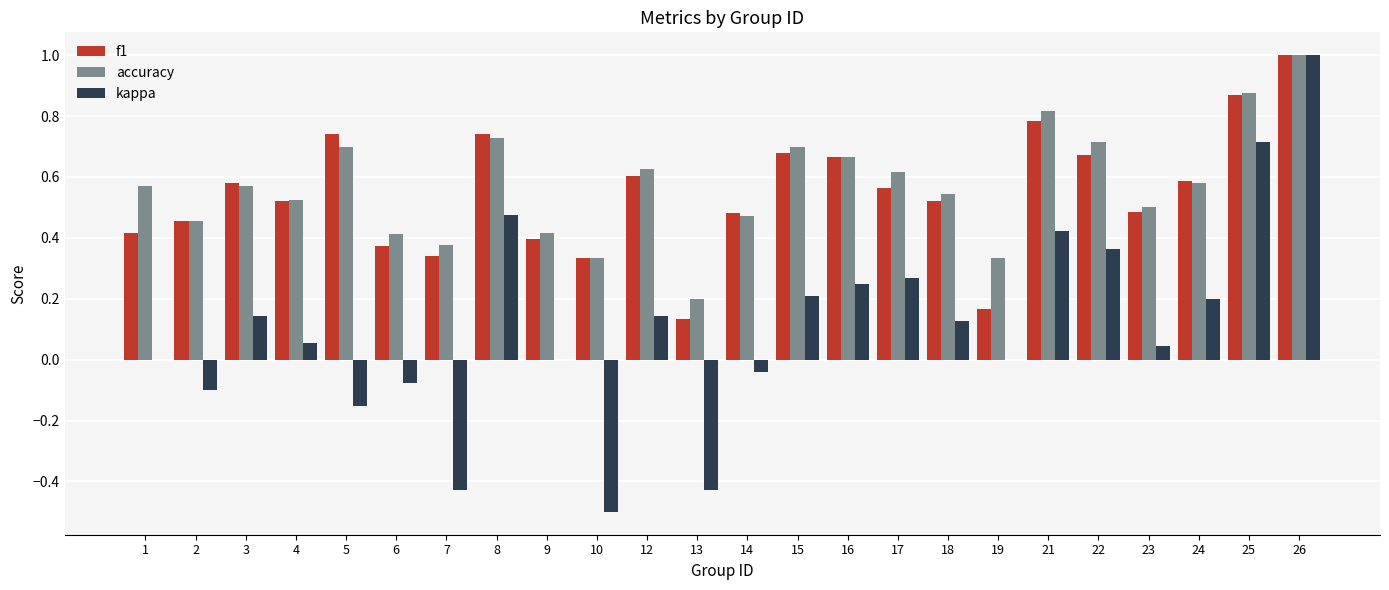

What is the sum of all kappa values?

2.7